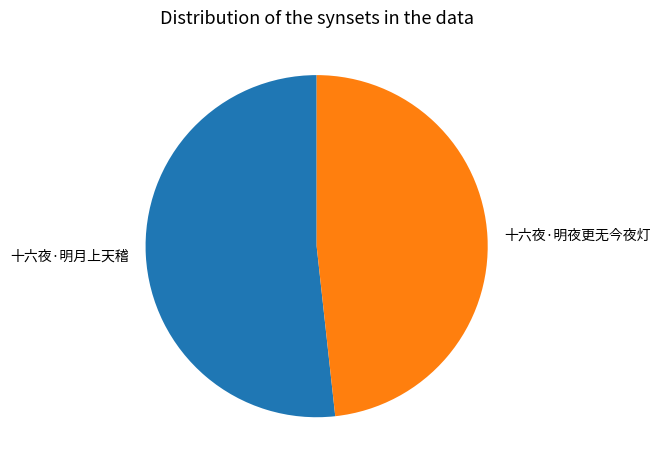

How many segments does this pie chart have?

2